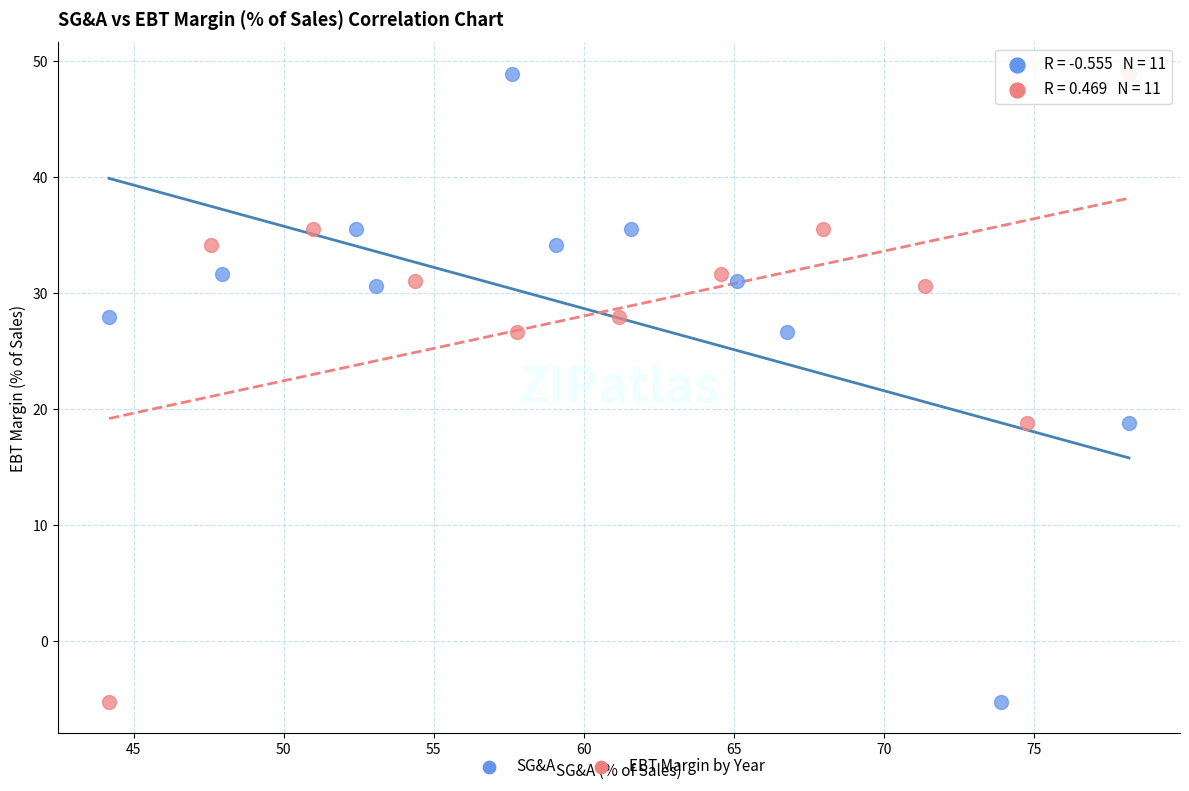

What are all the series names shown in the legend?

SG&A, EBT Margin by Year